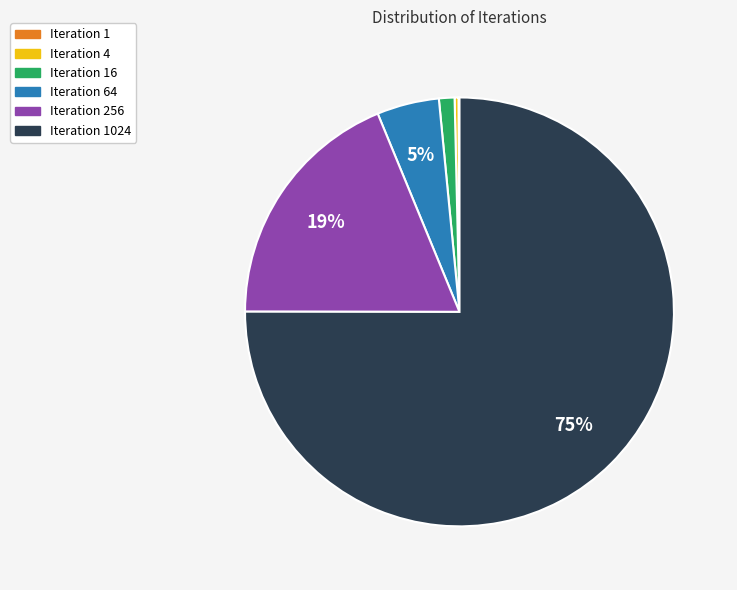

True or false: Iteration 4 accounts for 0% of the total.

True